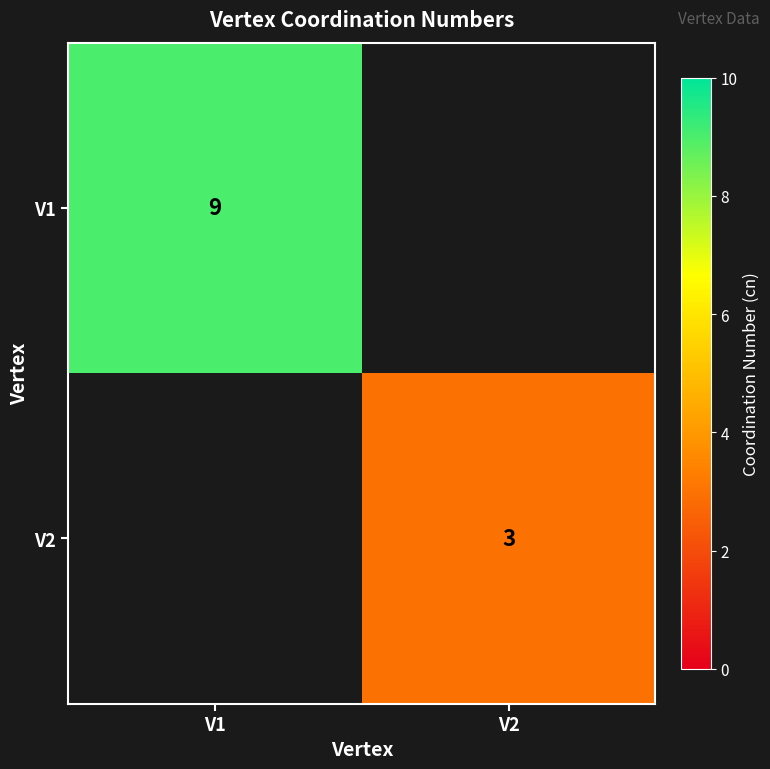

Is the value of V2 at V2 greater than the value of V1 at V1?

No